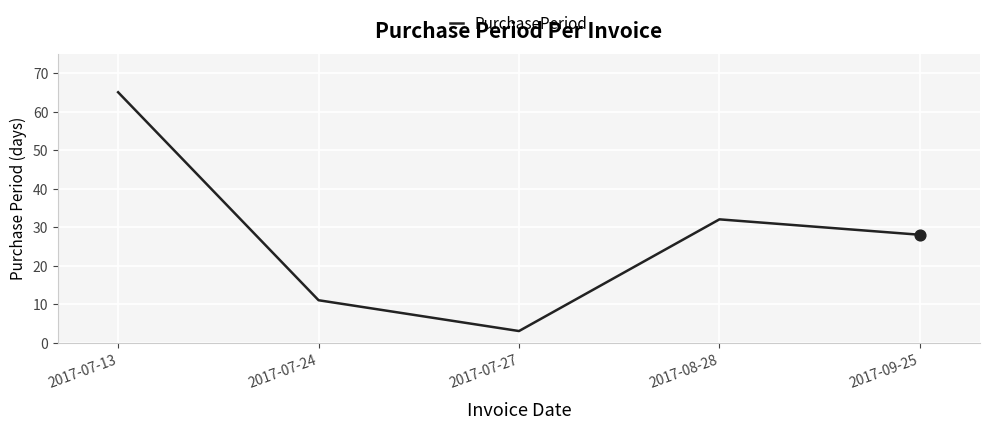

What is the change in value from 2017-07-24 to 2017-08-28?

+21